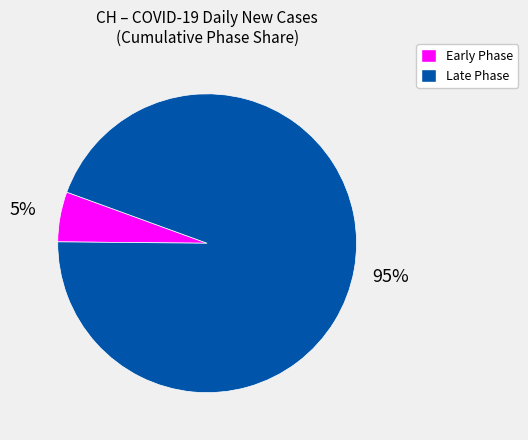

Which slice is the smallest?

Early Phase